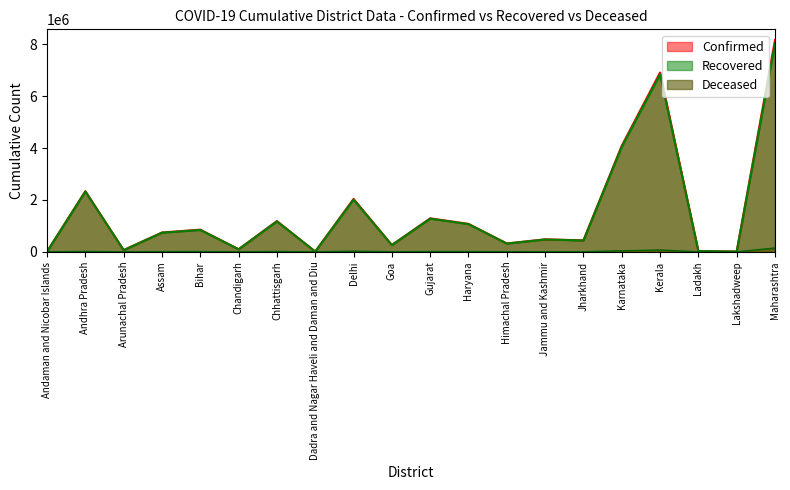

Where is the first local maximum for Recovered?

Andhra Pradesh